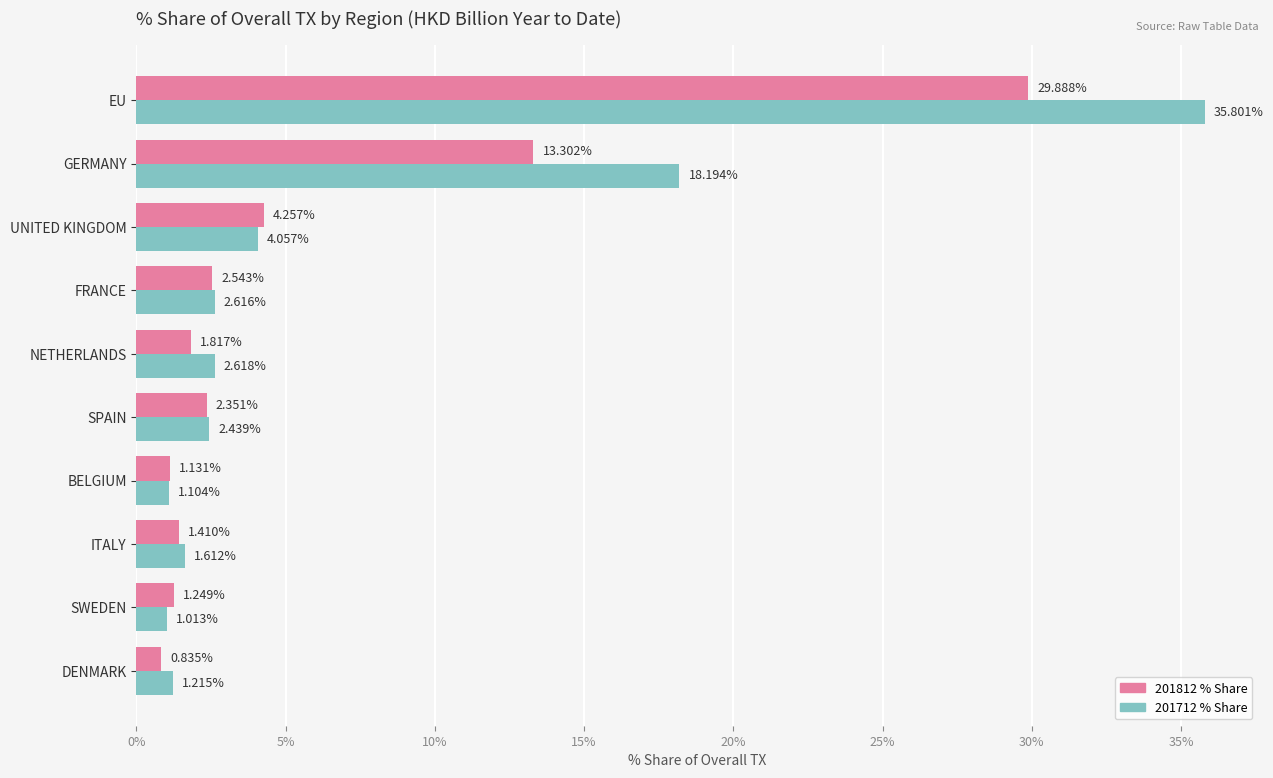

Which label corresponds to the largest value in the chart?

EU